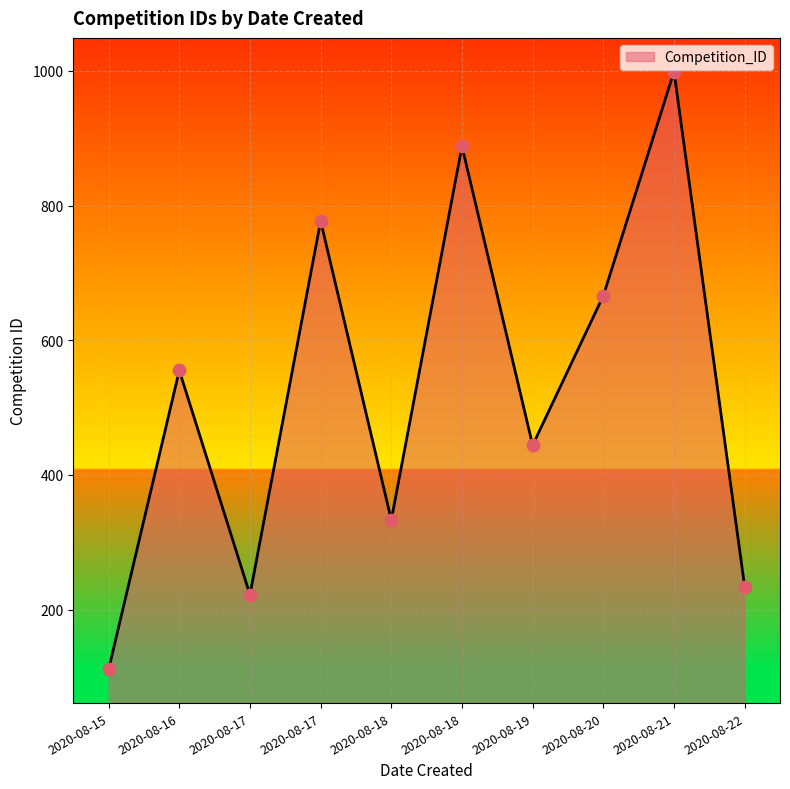

Between 2020-08-18 and 2020-08-18, which is larger?

2020-08-18